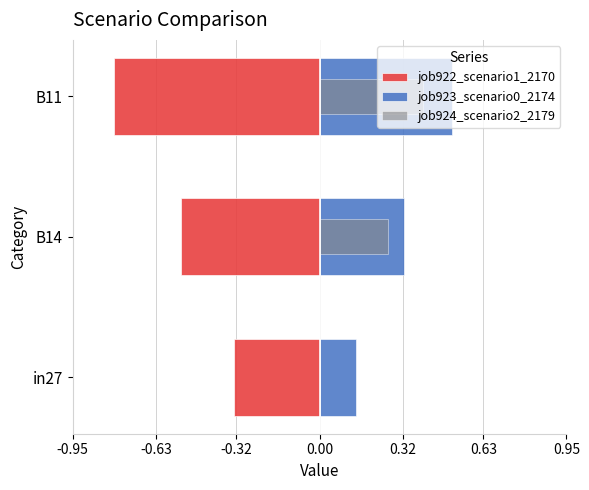

Reading right to left, extract all data points from this chart.

job922_scenario1_2170: -0.8	-0.5	-0.3
job923_scenario0_2174: 0.5	0.3	0.1
job924_scenario2_2179: 0.4	0.3	0.0